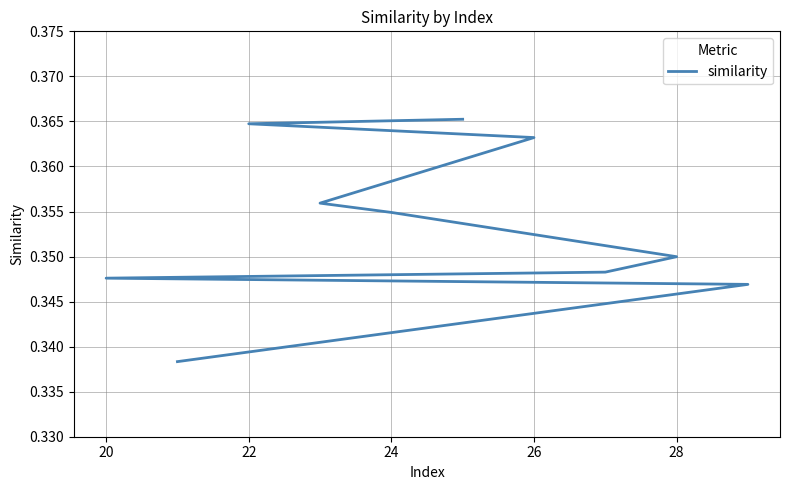

Reading left to right, what are all the values shown in this chart?

0.4	0.4	0.4	0.4	0.4	0.3	0.3	0.3	0.3	0.3